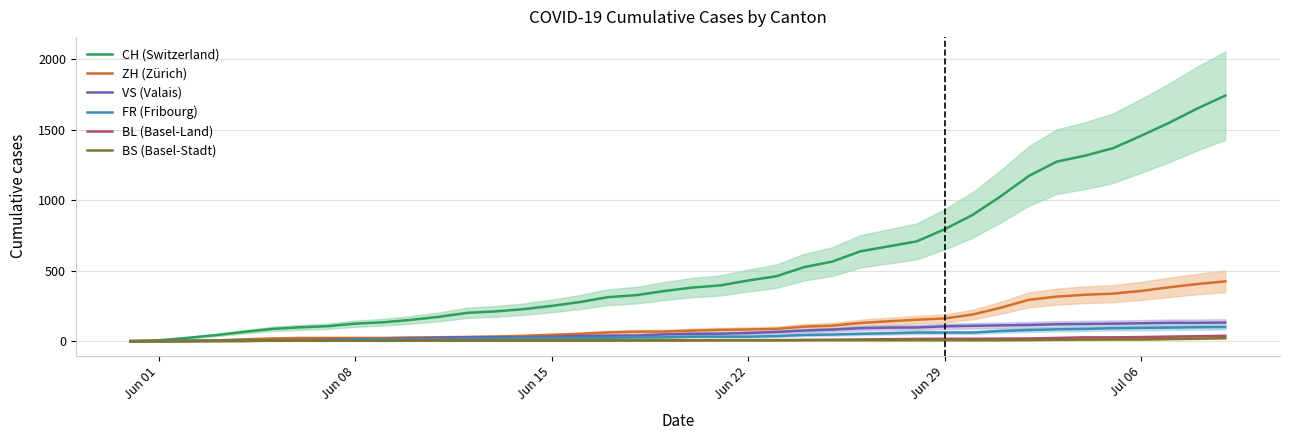

What is the maximum value for CH (Switzerland)?

1741